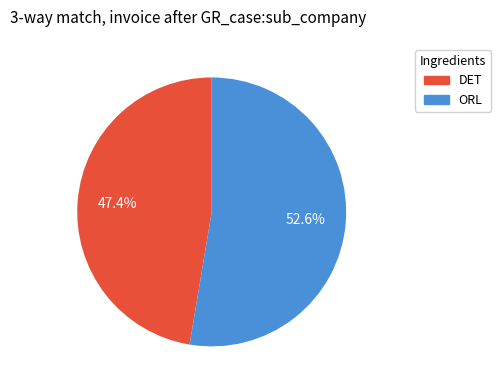

Is DET the majority of the pie?

No